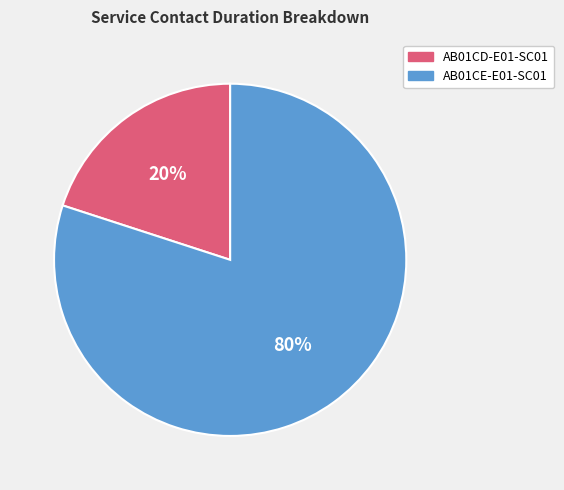

What percentage is the AB01CD-E01-SC01 slice, to the nearest percent?

20%